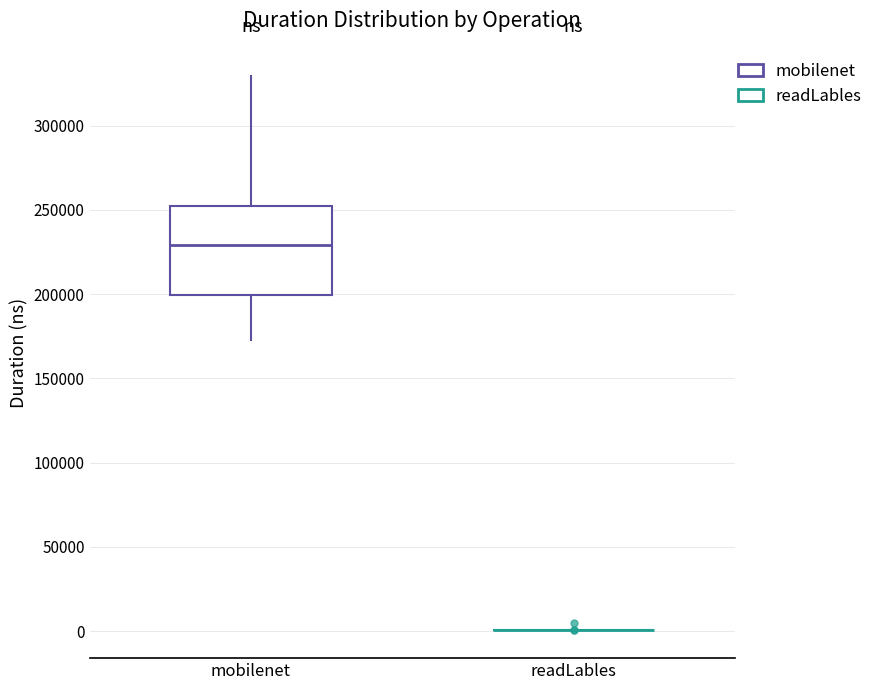

Reading left to right, read every box against the y-axis: the position of its median line, the range the box covers, and the ends of its whiskers. The values are not printed on the chart, so give them approximately, as read against the axis.

mobilenet: median 230000, box 200000 to 250000, whiskers 175000 to 330000
readLables: box collapsed to a line at 0, whiskers 0 to 0